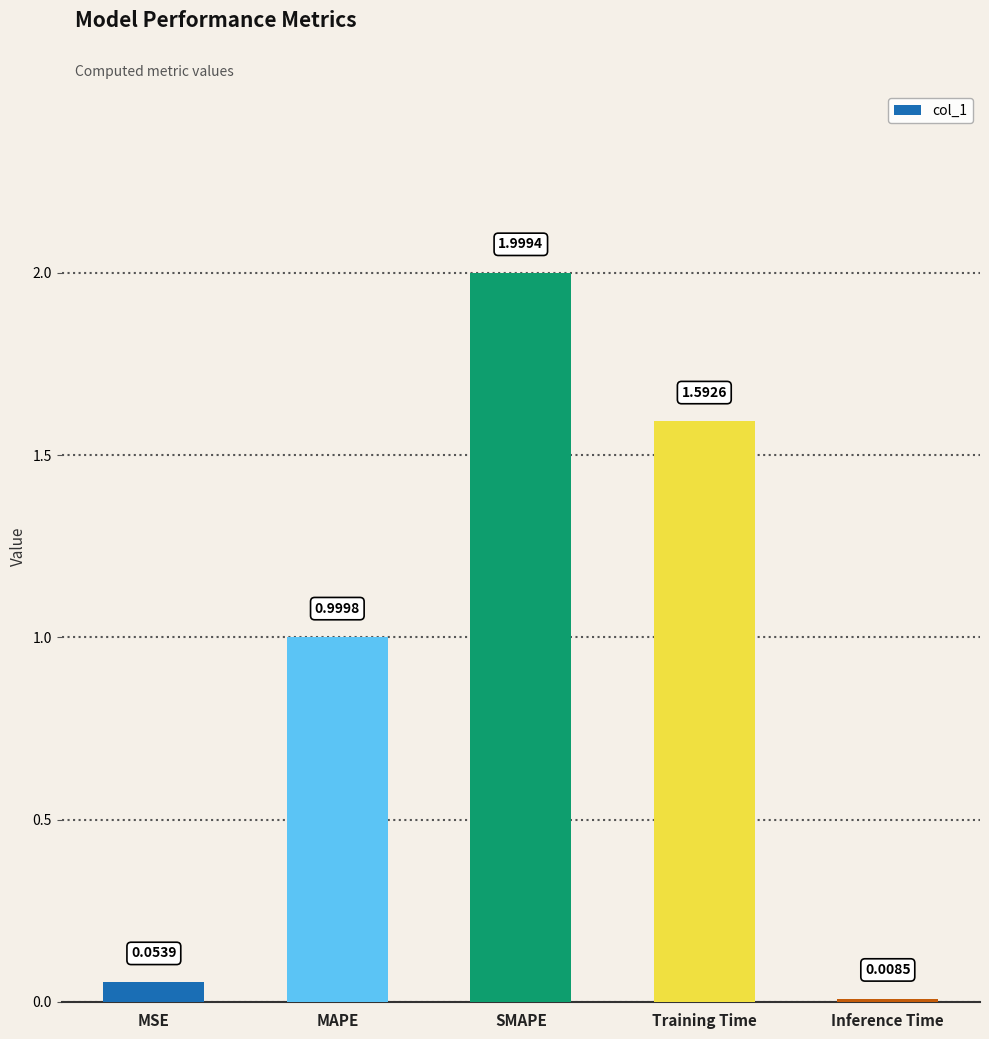

Rank the categories by value from highest to lowest.

SMAPE, Training Time, MAPE, MSE, Inference Time